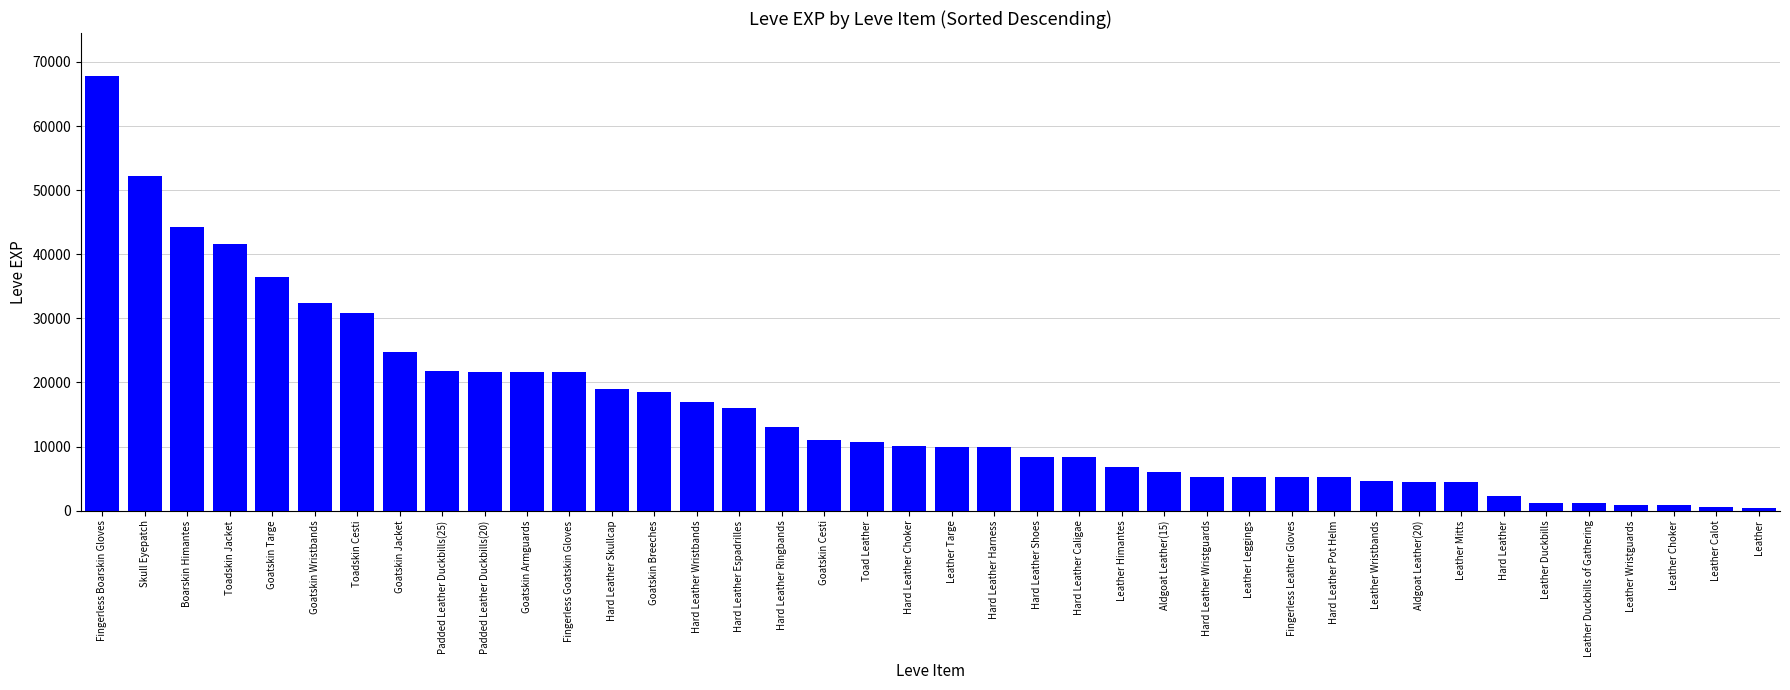

What is the smallest value displayed?

370